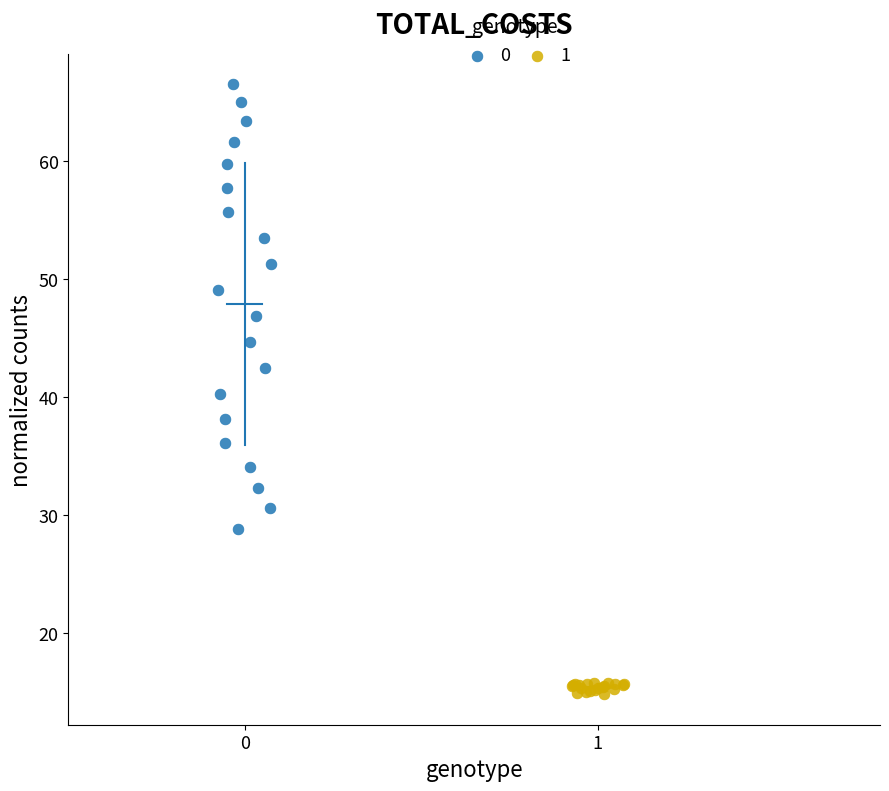

What are all the series names shown in the legend?

0, 1